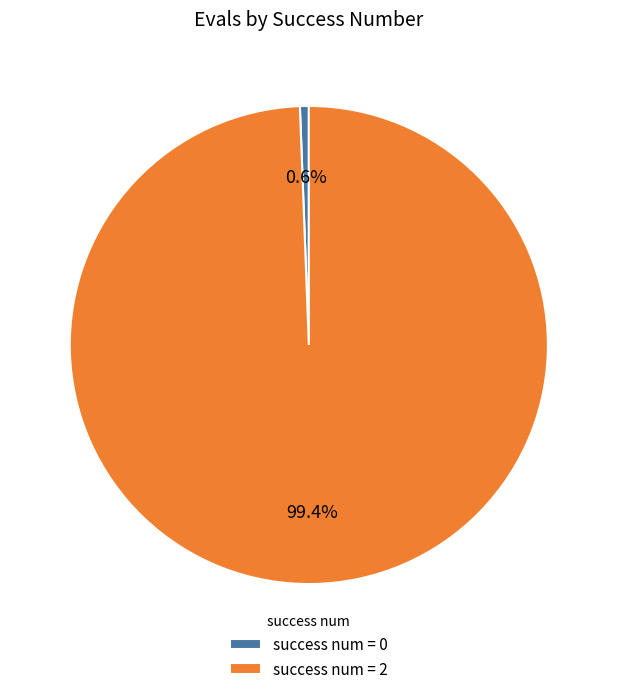

To the nearest percent, what is the average slice percentage?

50%